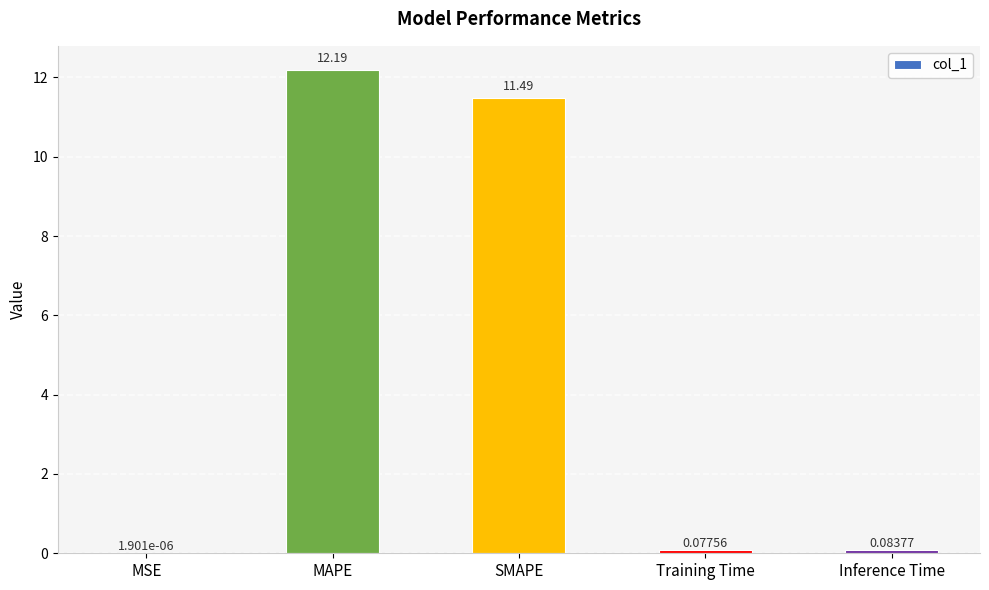

Between MAPE and Training Time, which is larger?

MAPE